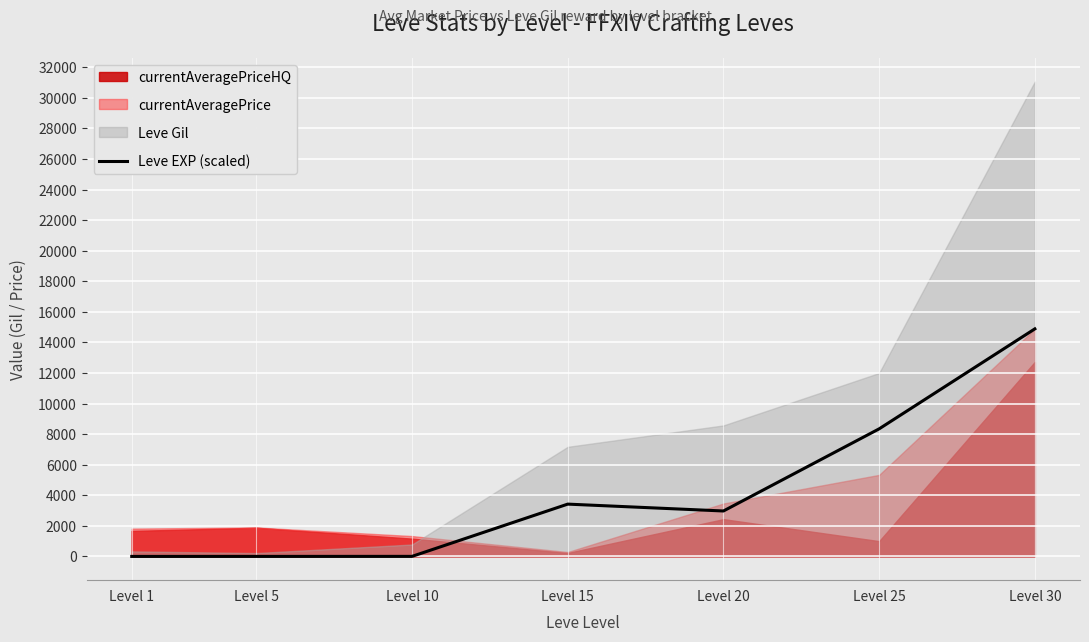

What is the value of the 6th point from the left?

8346.0